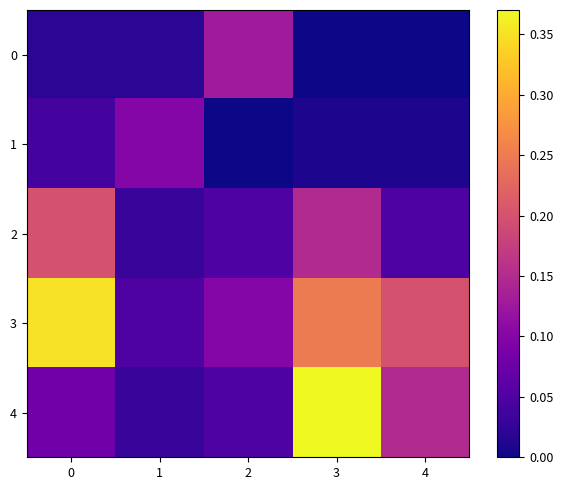

Which series has the widest spread of values?

4